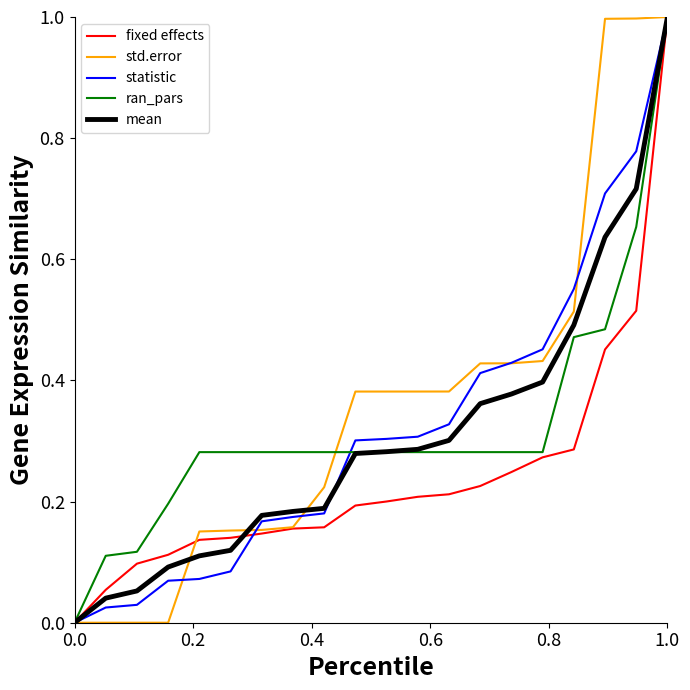

What is the maximum value for statistic?

1.0